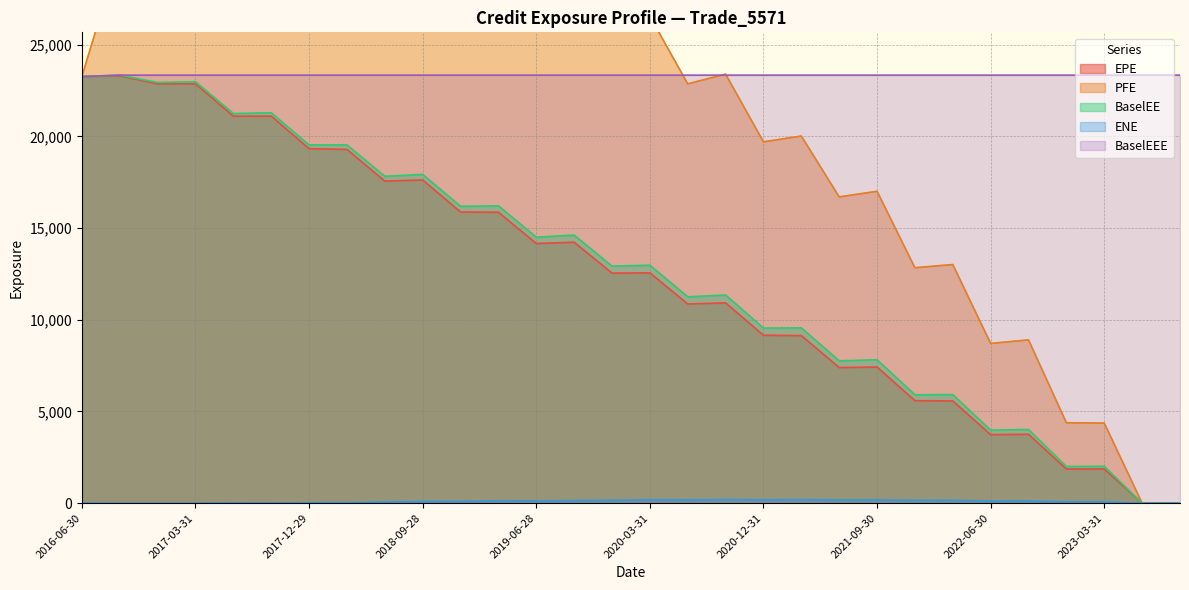

What is the difference between the PFE values at 2021-12-30 and 2020-03-31?

13716.6